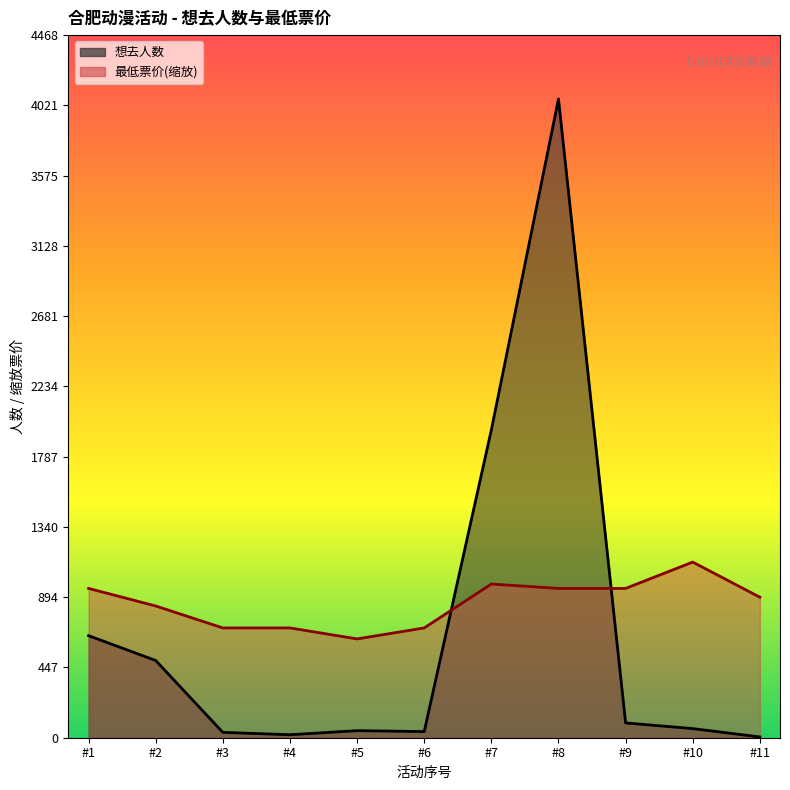

What are all the series names shown in the legend?

想去人数, 最低票价